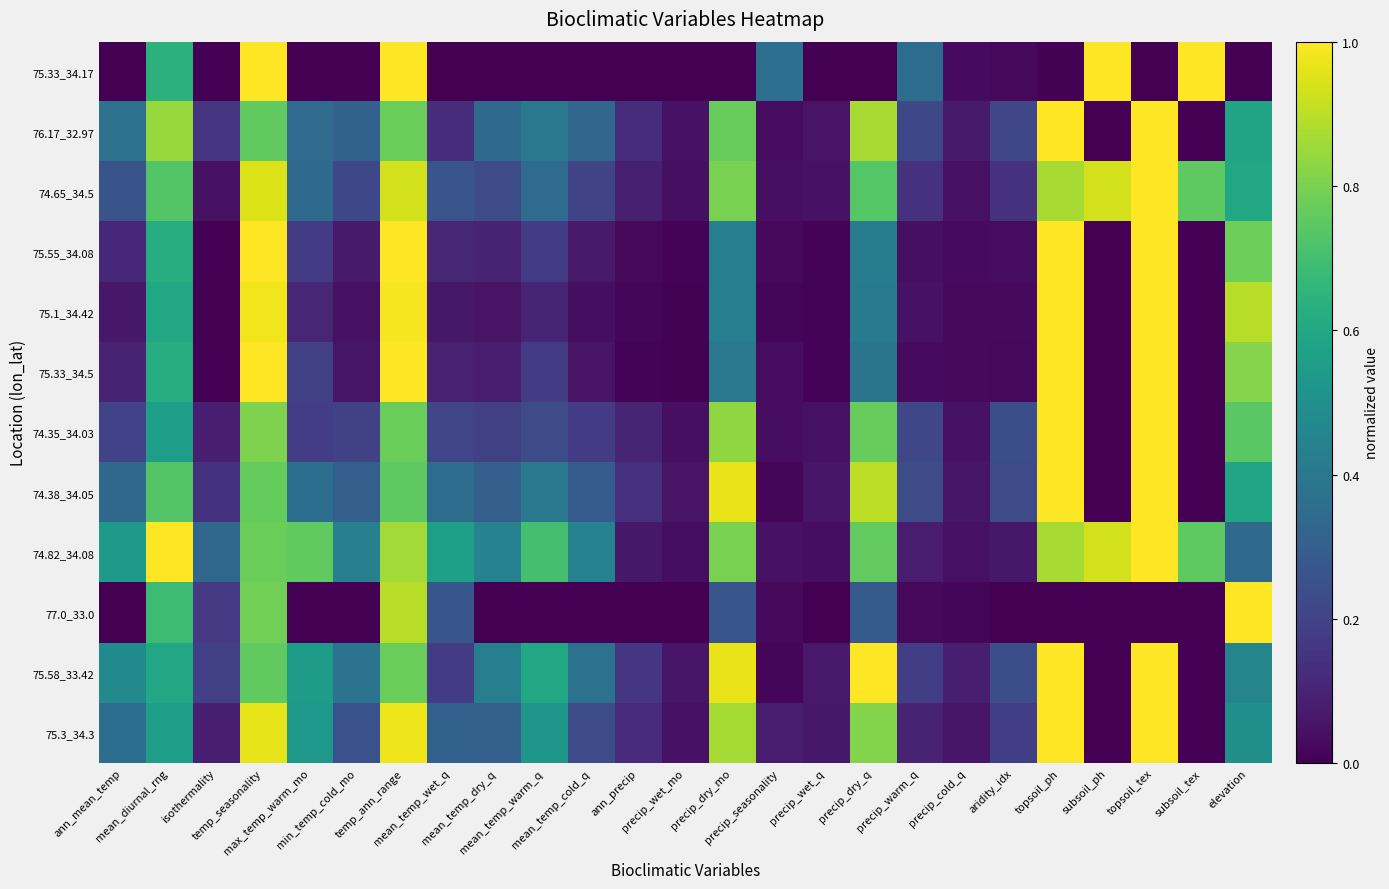

Between subsoil_ph and mean_temp_warm_q, which is larger?

subsoil_ph